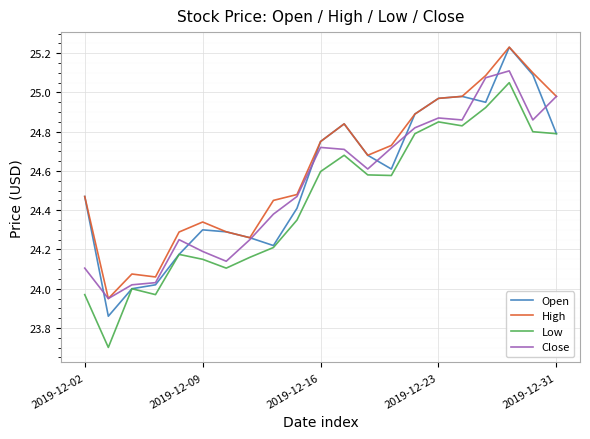

True or false: Low and High cross at least once.

False